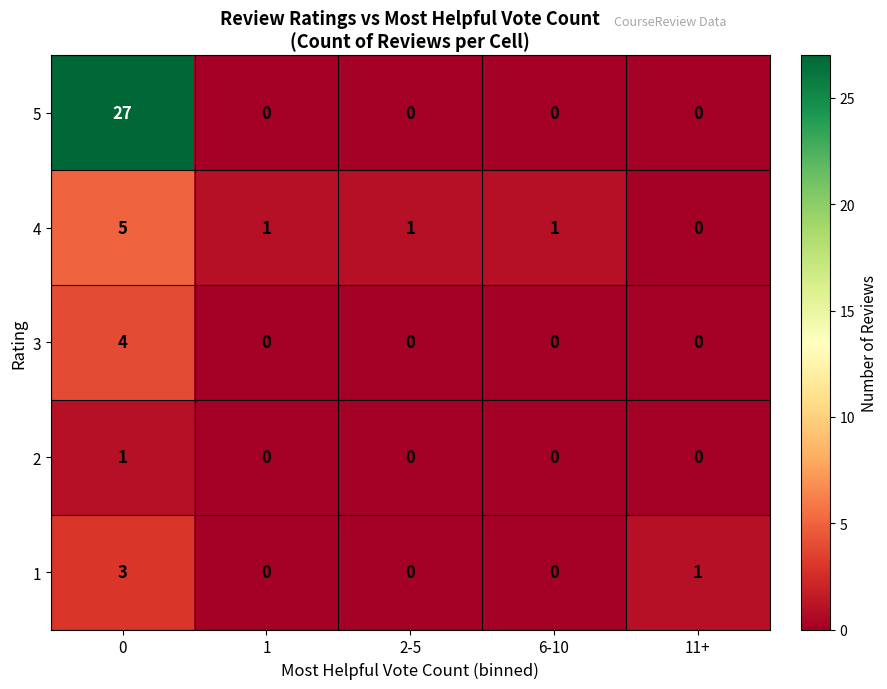

How many 3 values are between 0 and 1?

4